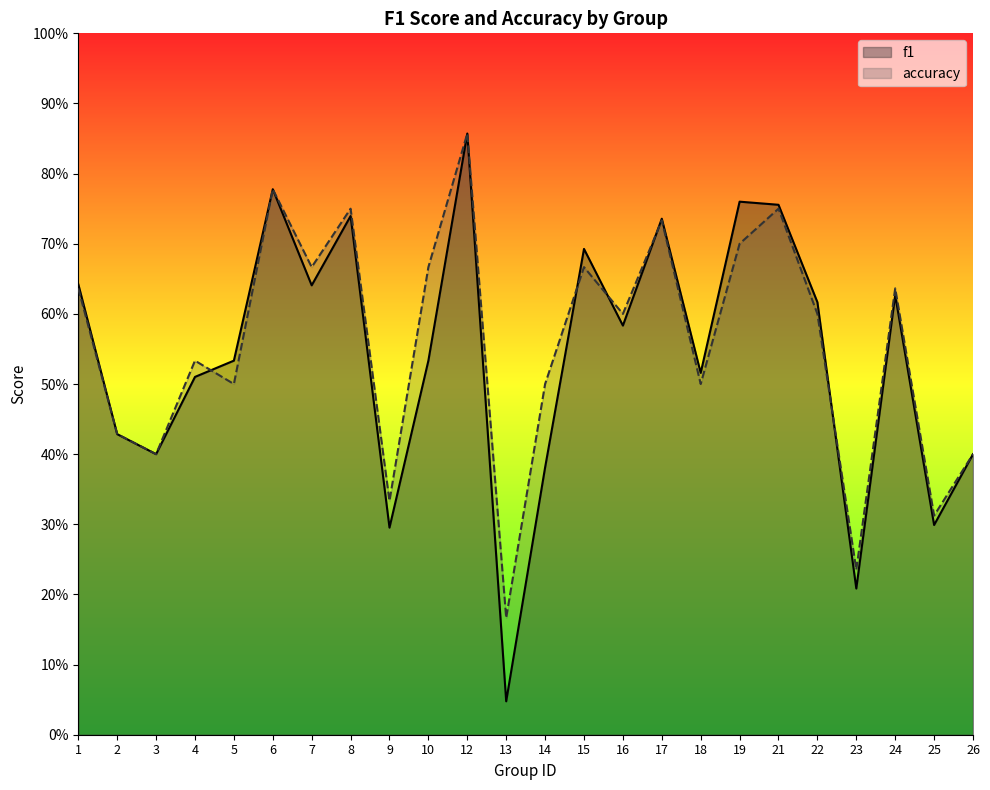

Reading left to right, list all the values displayed in this chart.

f1: 0.6	0.4	0.4	0.5	0.5	0.8	0.6	0.7	0.3	0.5	0.9	0.0	0.4	0.7	0.6	0.7	0.5	0.8	0.8	0.6	0.2	0.6	0.3	0.4
accuracy: 0.6	0.4	0.4	0.5	0.5	0.8	0.7	0.8	0.3	0.7	0.9	0.2	0.5	0.7	0.6	0.7	0.5	0.7	0.8	0.6	0.2	0.6	0.3	0.4